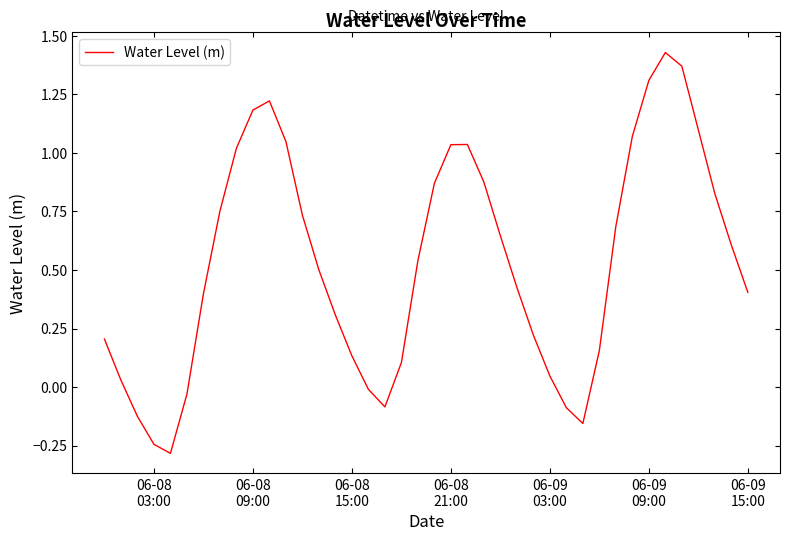

What is the minimum value shown in the chart?

-0.3